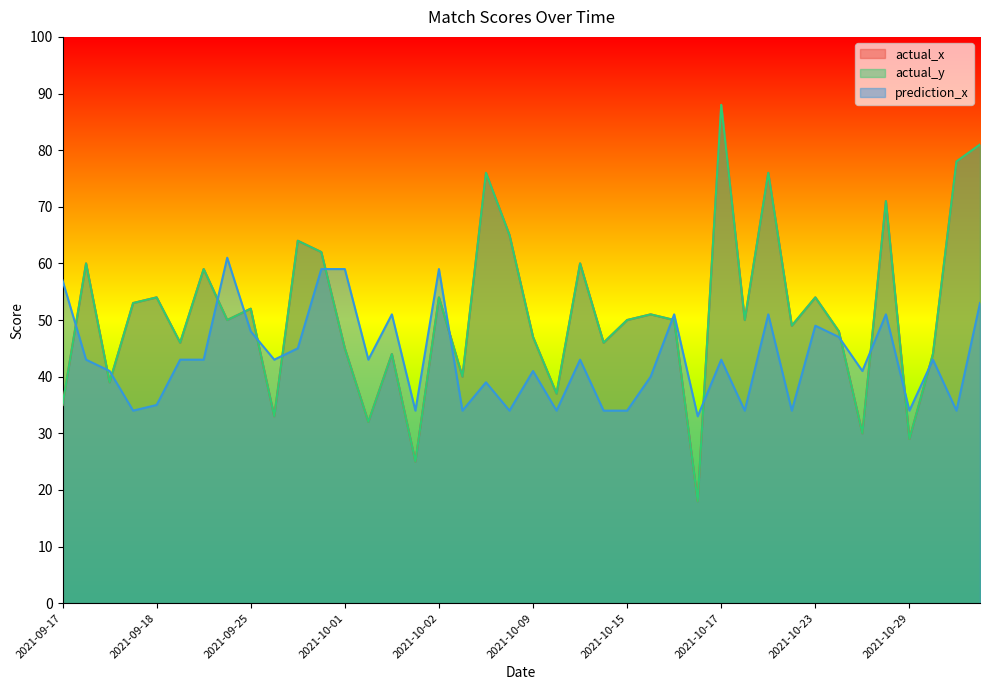

How many data points in prediction_x are above 43?

14